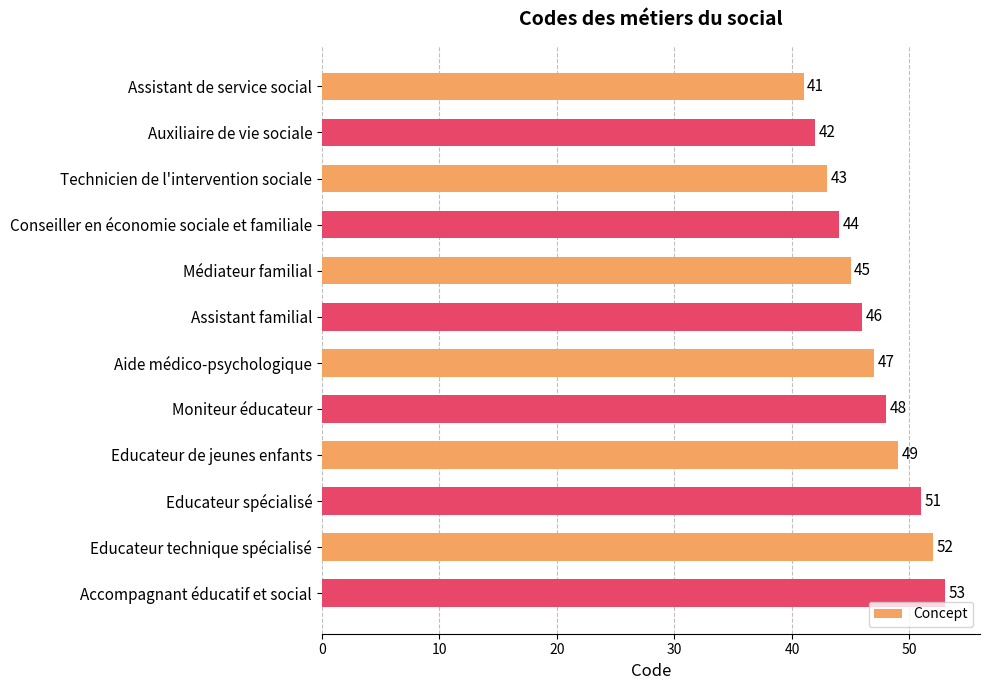

List the labels in order of value, largest first.

Accompagnant éducatif et social, Educateur technique spécialisé, Educateur spécialisé, Educateur de jeunes enfants, Moniteur éducateur, Aide médico-psychologique, Assistant familial, Médiateur familial, Conseiller en économie sociale et familiale, Technicien de l'intervention sociale, Auxiliaire de vie sociale, Assistant de service social